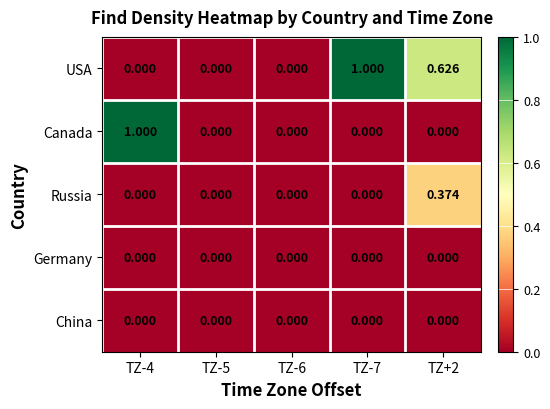

Which series changed the most between TZ-5 and TZ-7?

USA